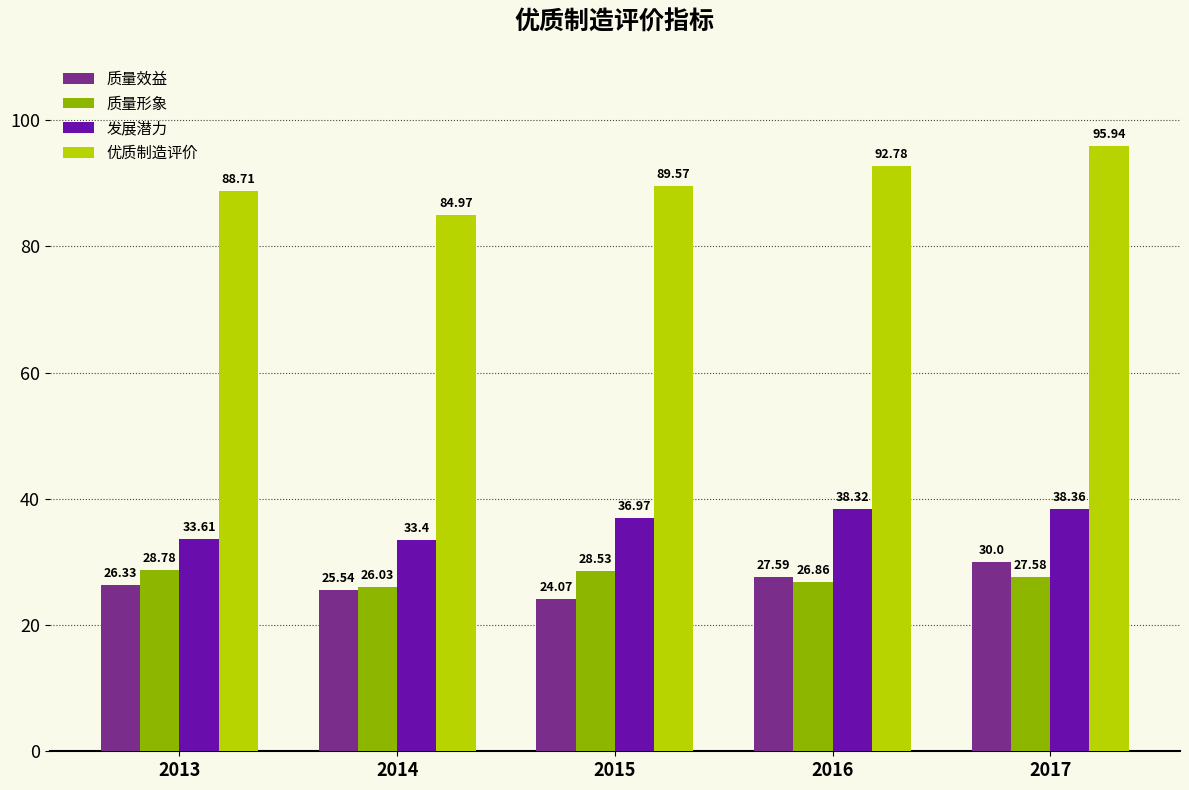

How many data points in 质量效益 are less than 26?

2